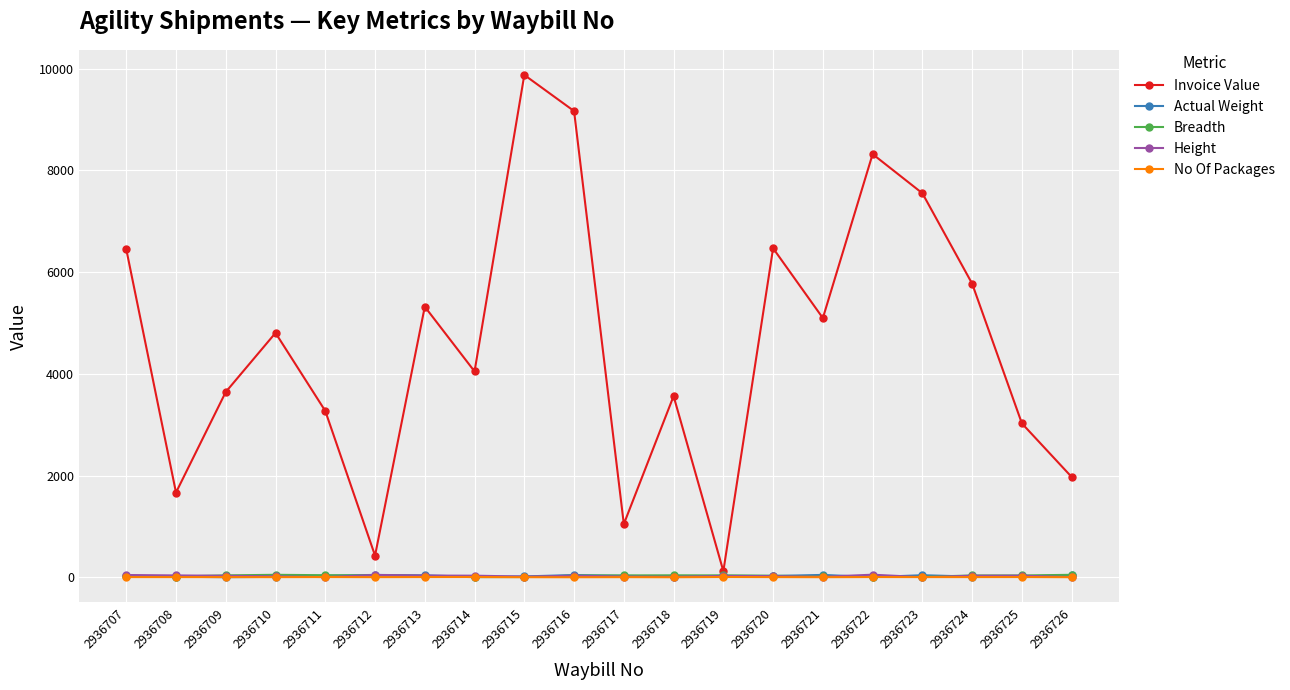

What is the highest value of the Height series?

51.0